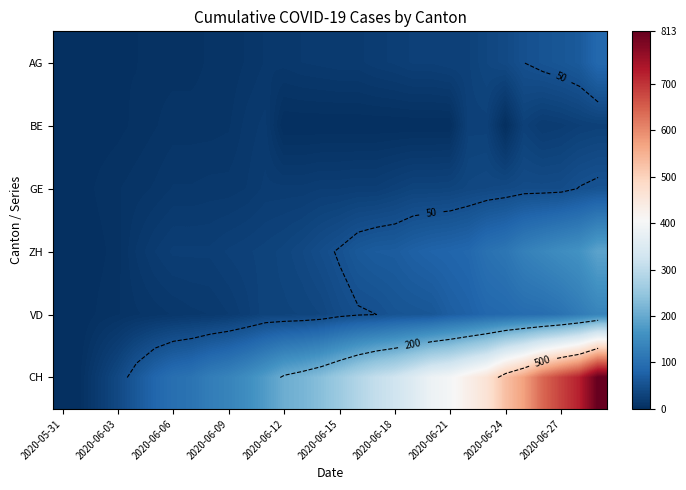

How many values in BE are above zero?

17